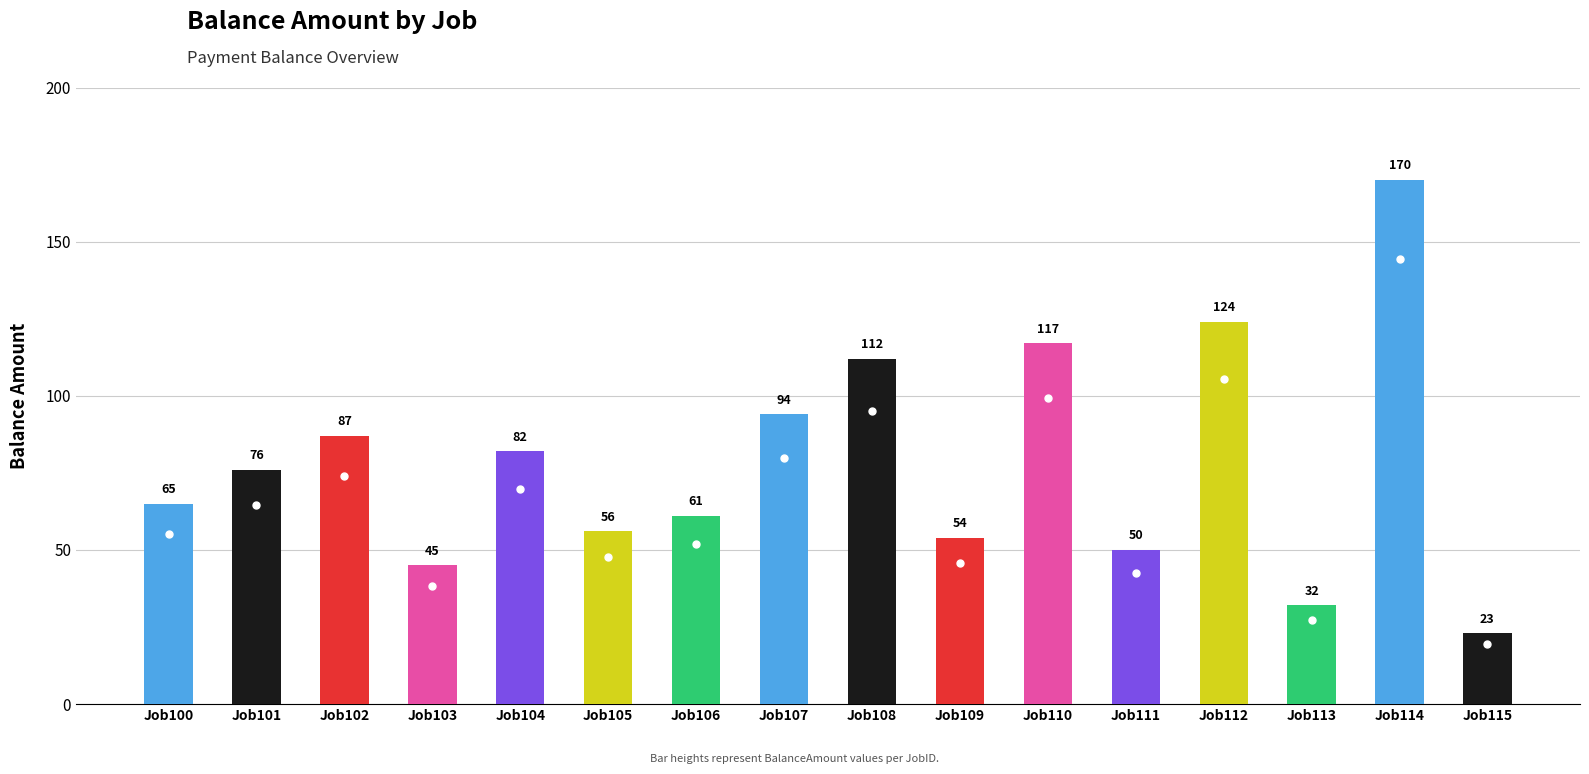

What is the change in value from Job100 to Job107?

+29